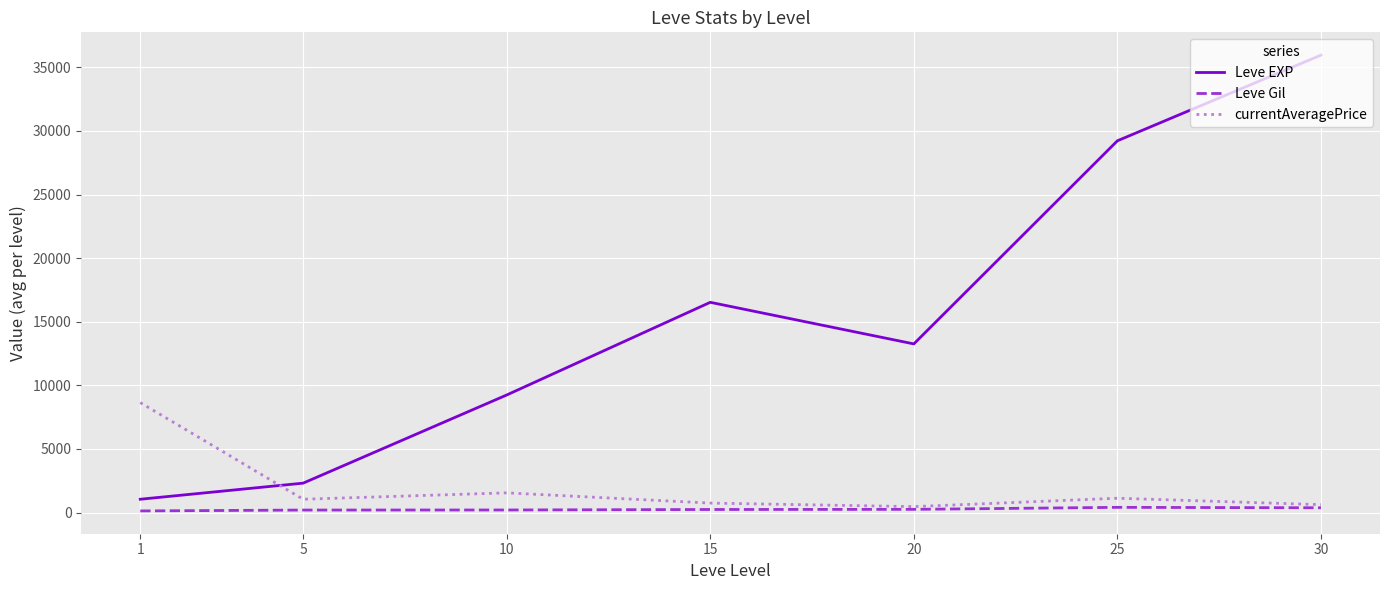

Where does the currentAveragePrice series first go above 1047?

1